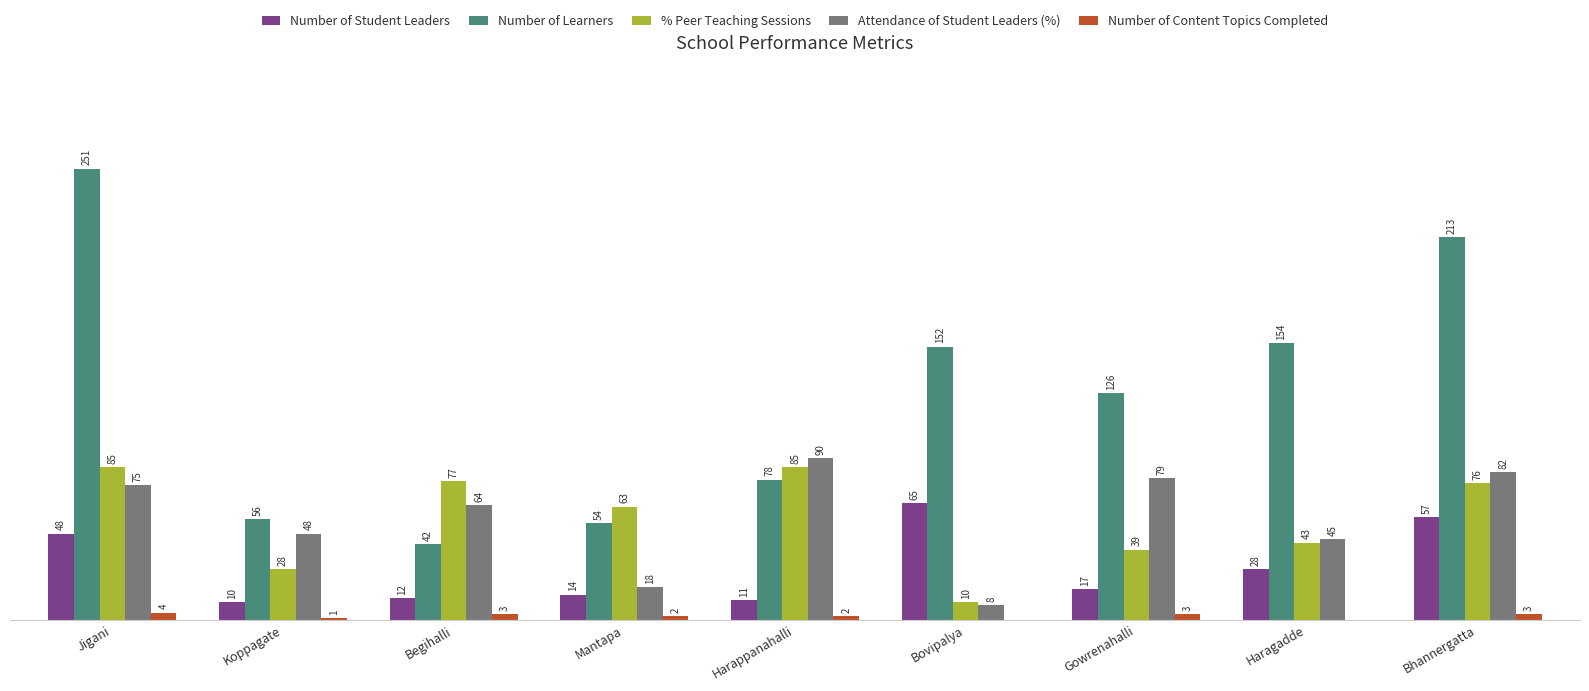

Are the bars grouped side by side (vs. stacked)?

Yes